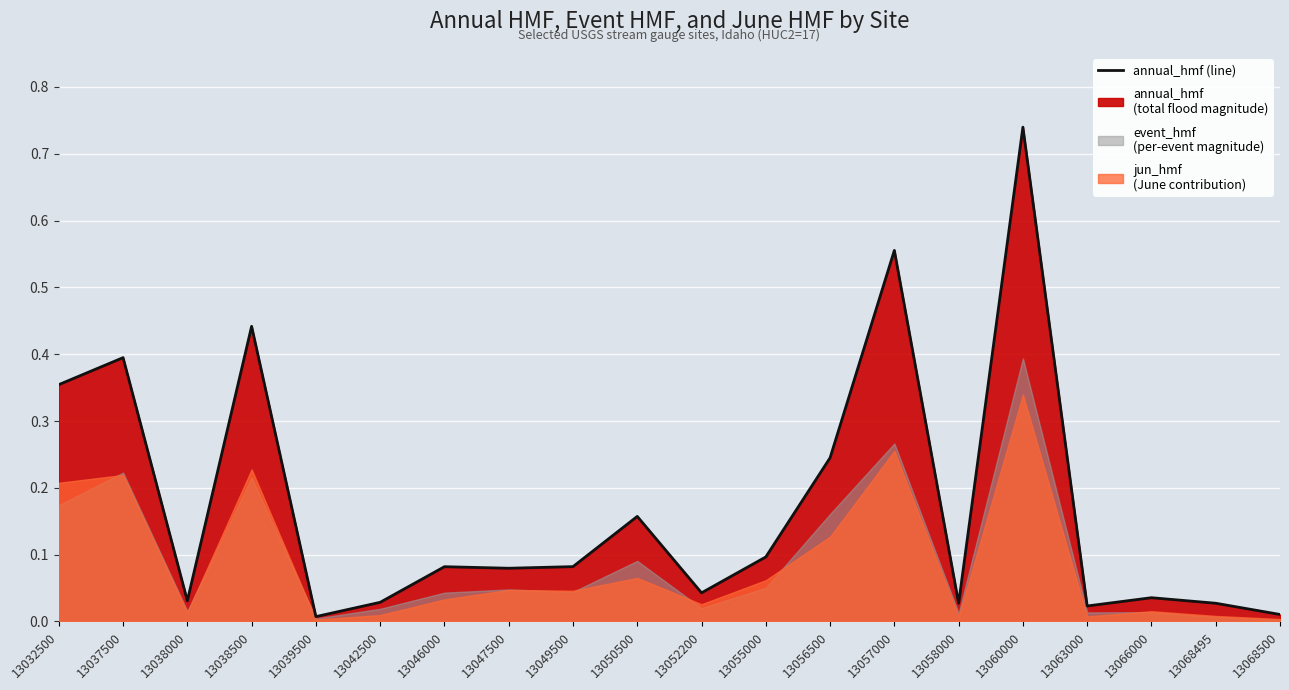

What is the change in value from 13038500 to 13046000?

-0.4